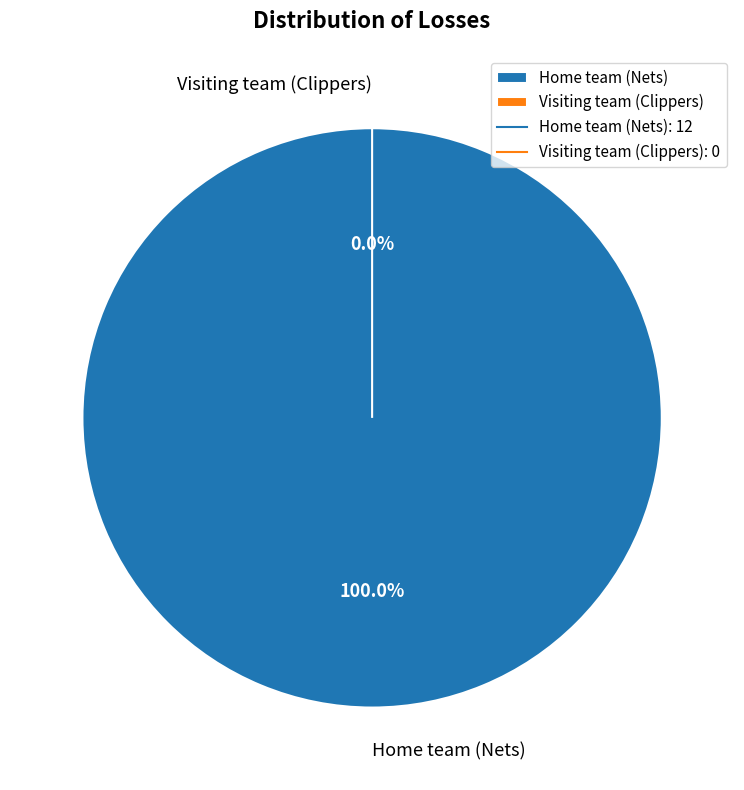

To the nearest percent, what percentage of the pie is Home team (Nets)?

100%